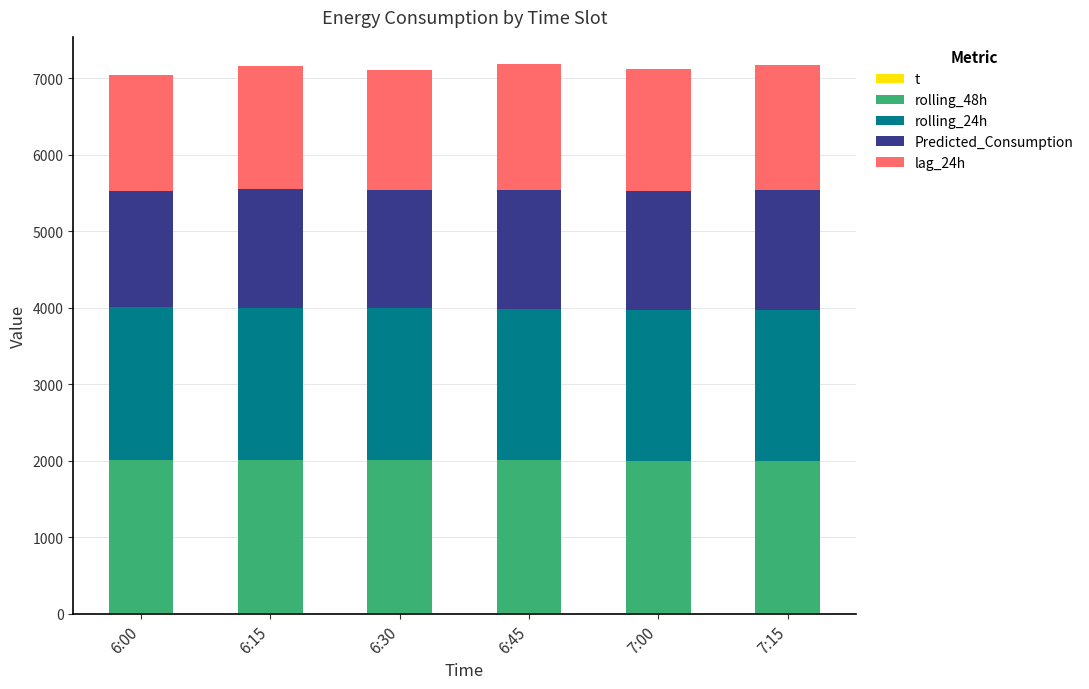

How many bars are there in total?

30